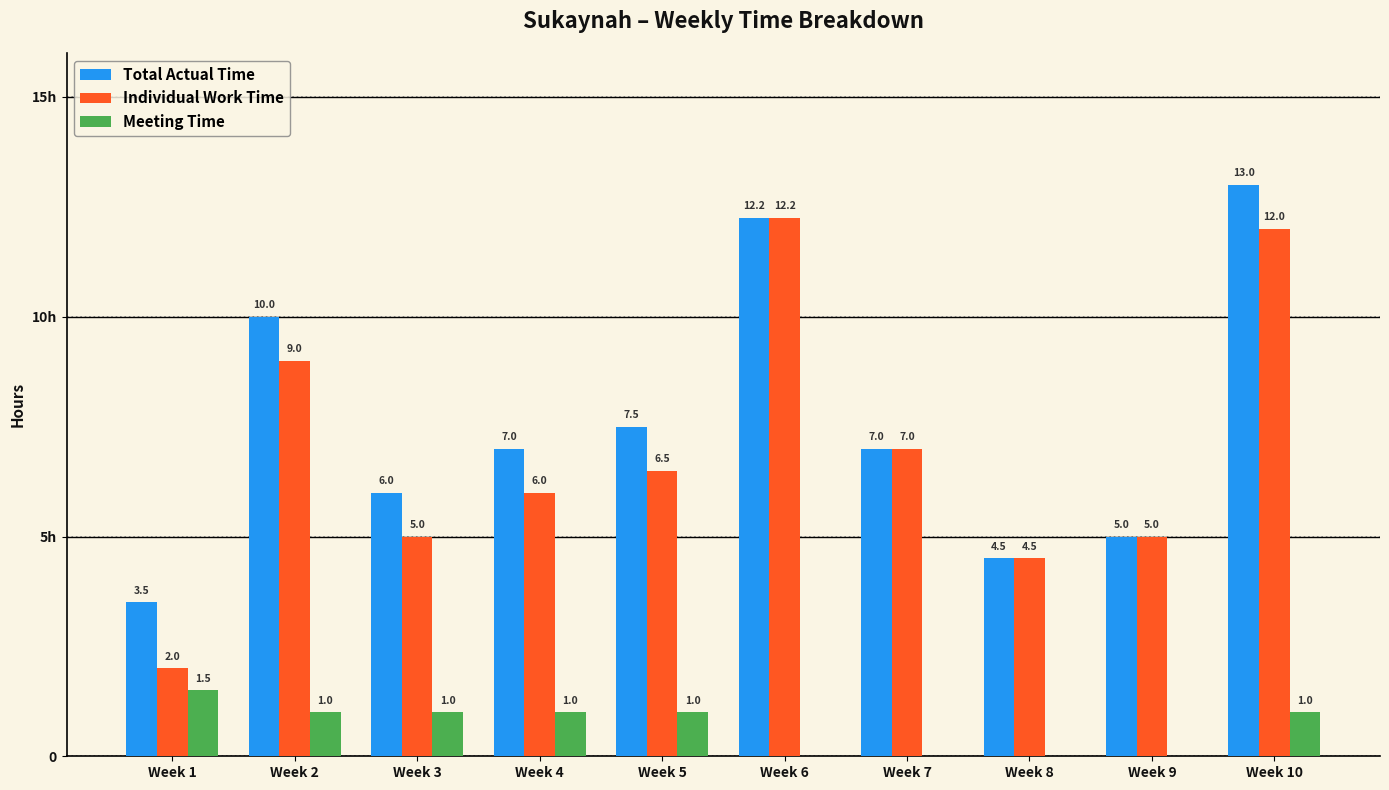

What are all the series names shown in the legend?

Total Actual Time, Individual Work Time, Meeting Time